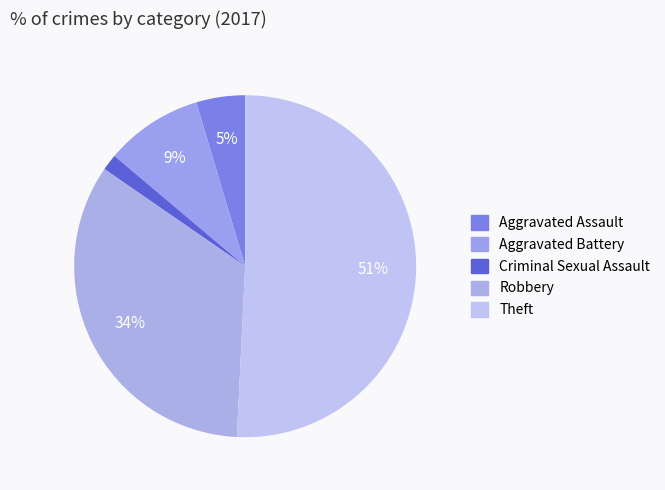

How many segments does this pie chart have?

5